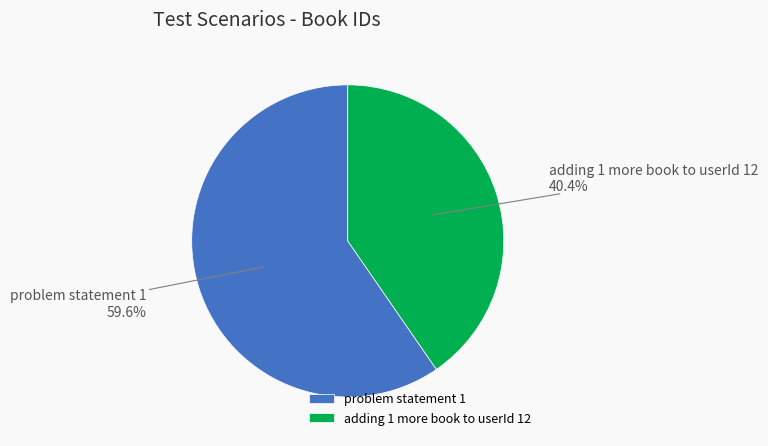

Which category accounts for the majority?

problem statement 1